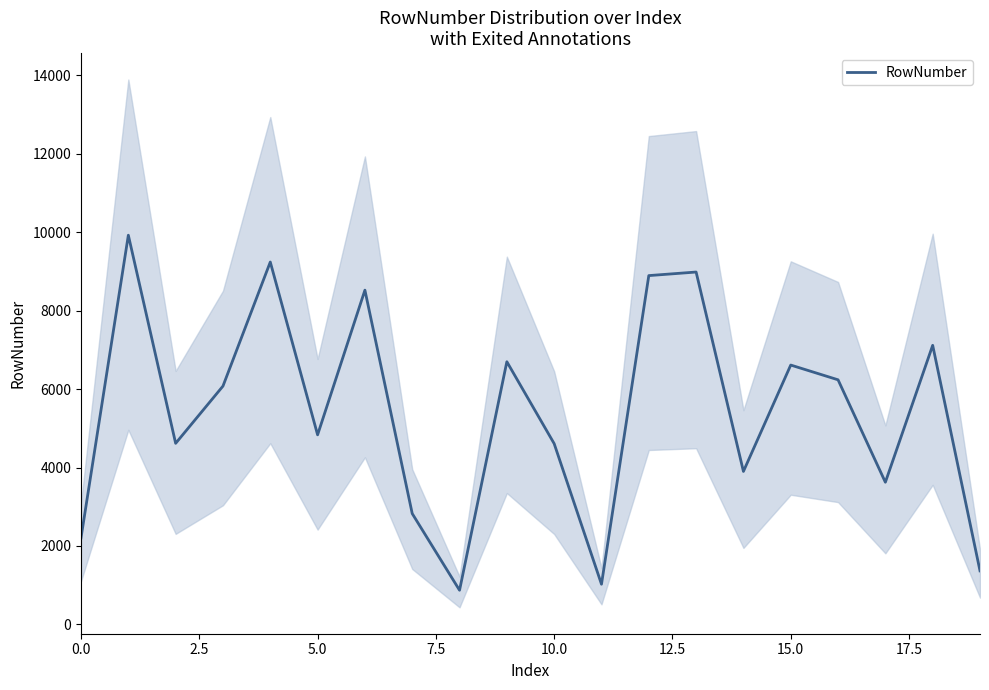

Does the chart have visible grid lines?

No